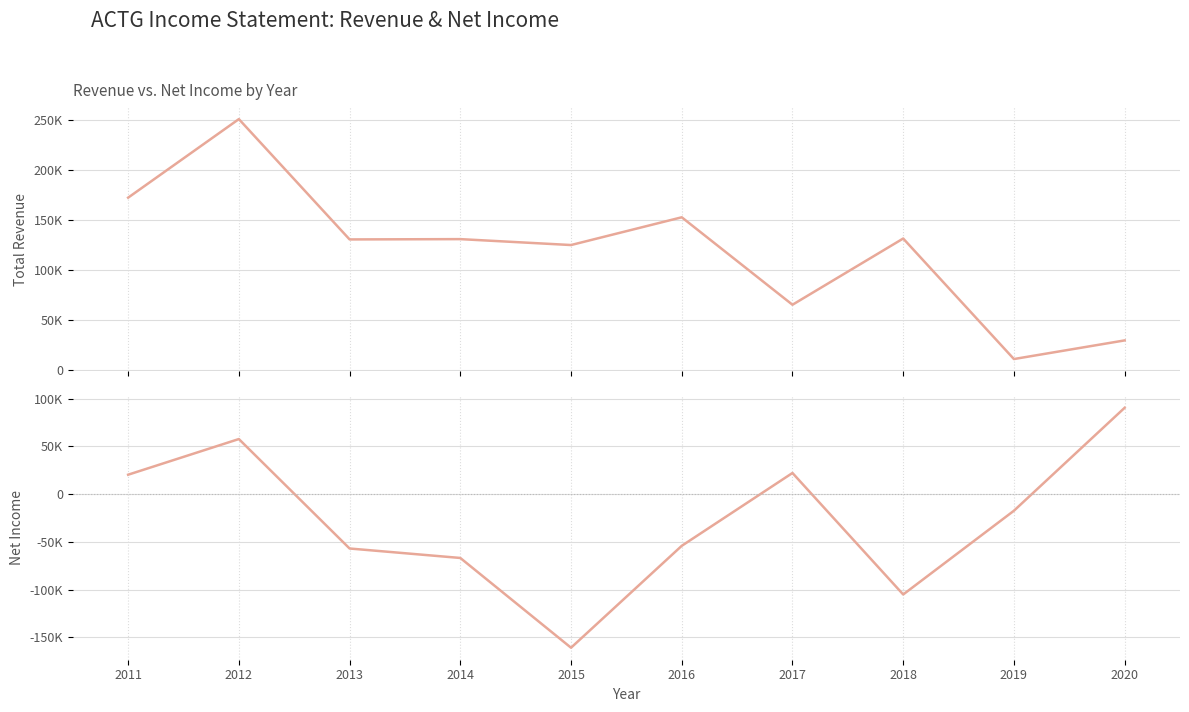

True or false: Total Revenue and Net Income cross at least once.

True